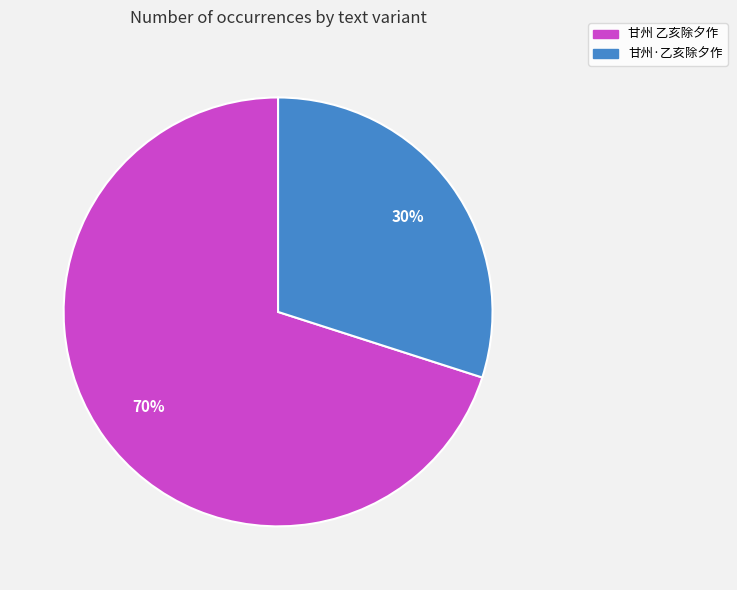

Which has a higher value, 甘州·乙亥除夕作 or 甘州 乙亥除夕作?

甘州 乙亥除夕作